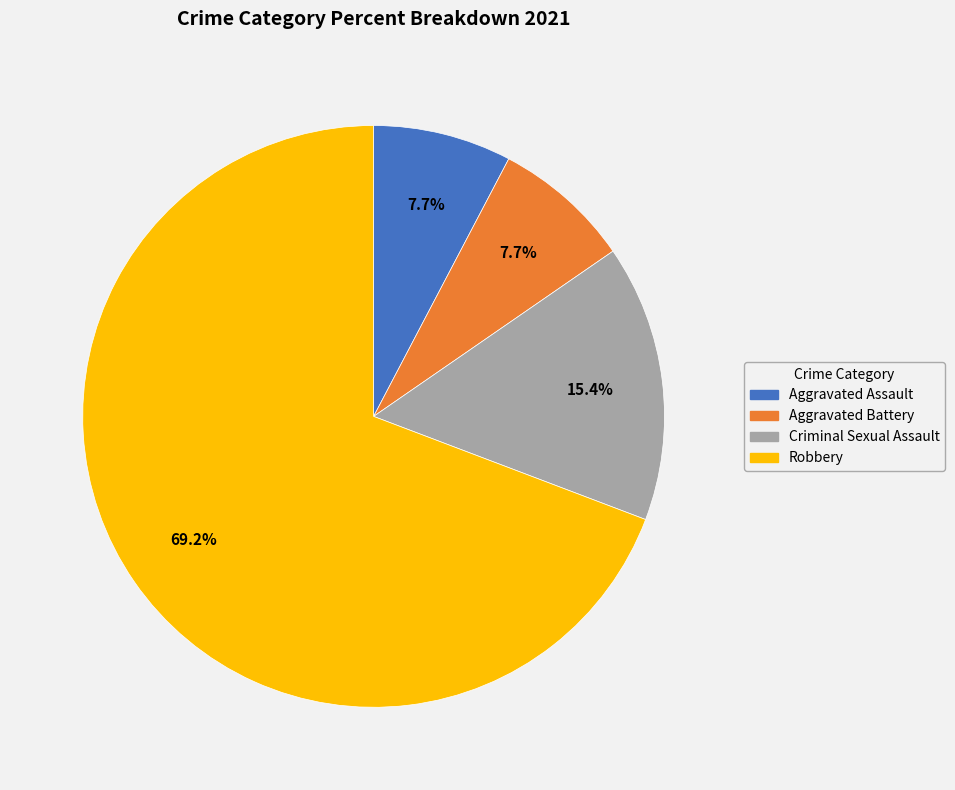

Is it true that Robbery is 69% of the pie?

True